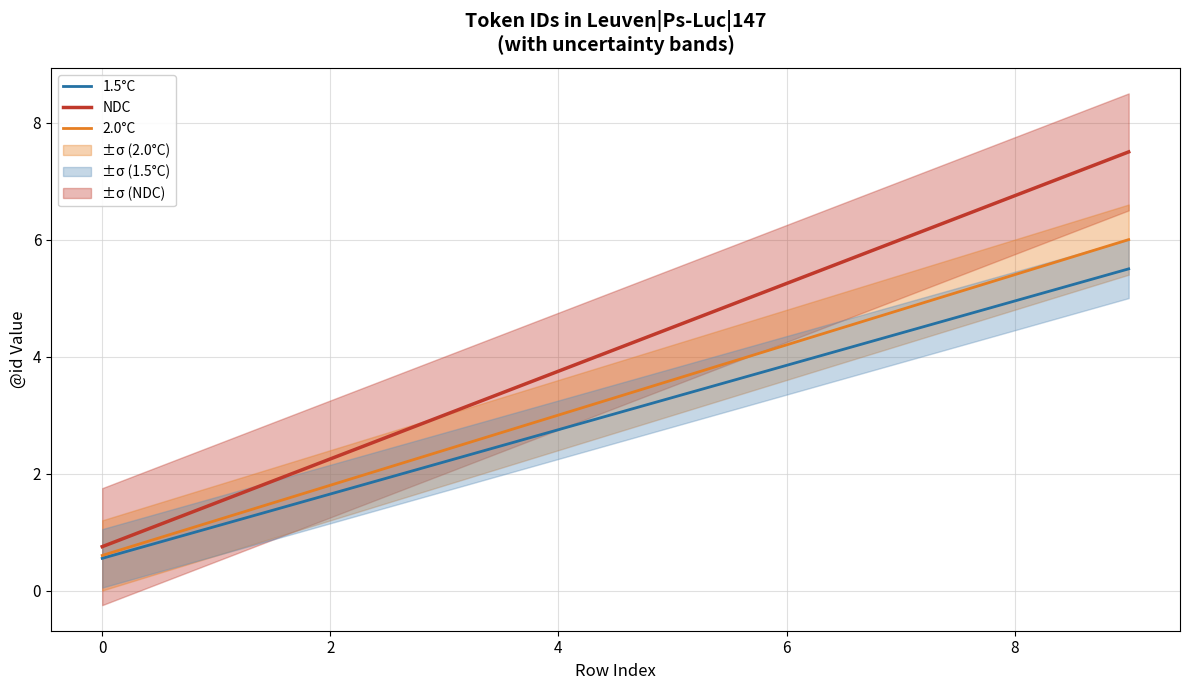

What is the average value of the 2.0°C series?

3.5